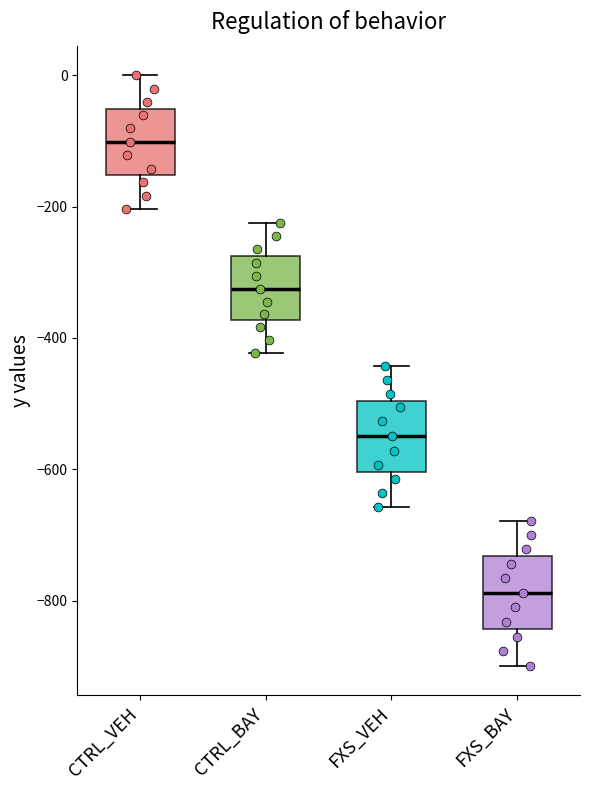

Where does the median line of the box for CTRL_VEH sit on the y-axis? The values are not printed on the chart, so give them approximately, as read against the axis.

-100